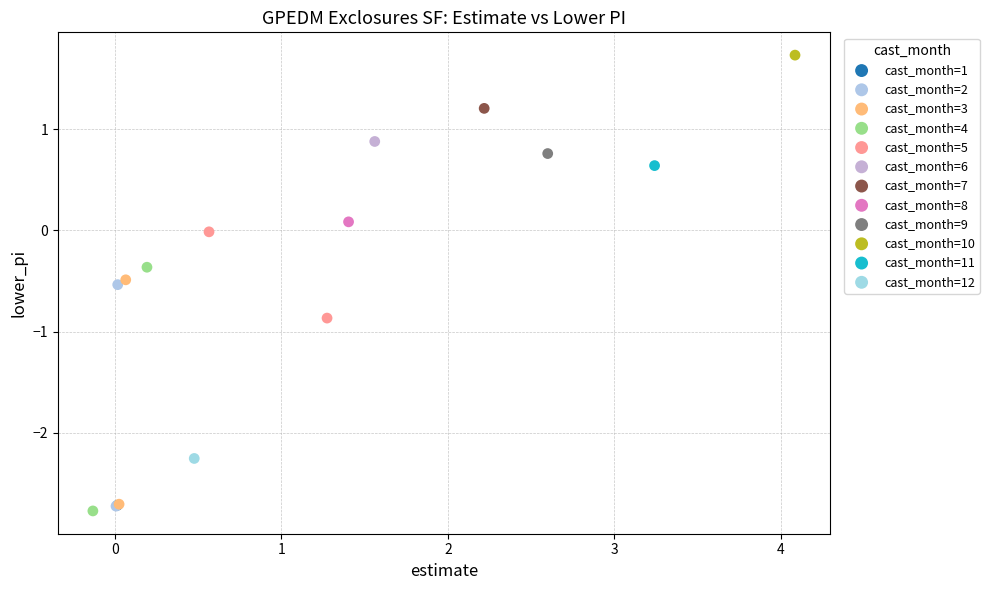

Which series contains the highest Y value?

cast_month=10